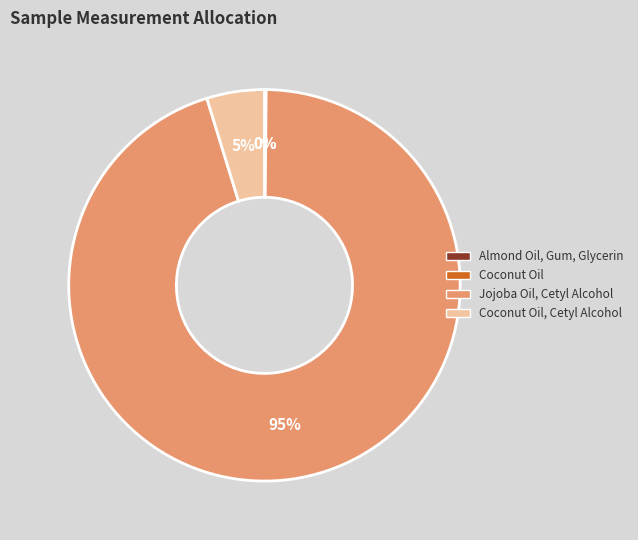

Does any single category account for the majority?

Yes